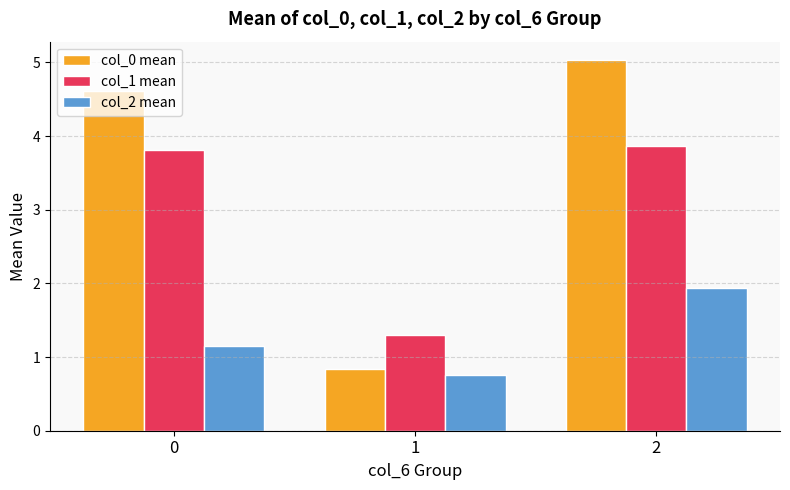

Read the col_0 mean value at 0.

4.6